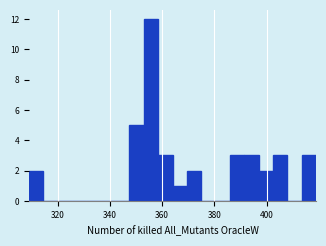

Read against the x-axis, roughly where is the centre of the tallest bar?

356